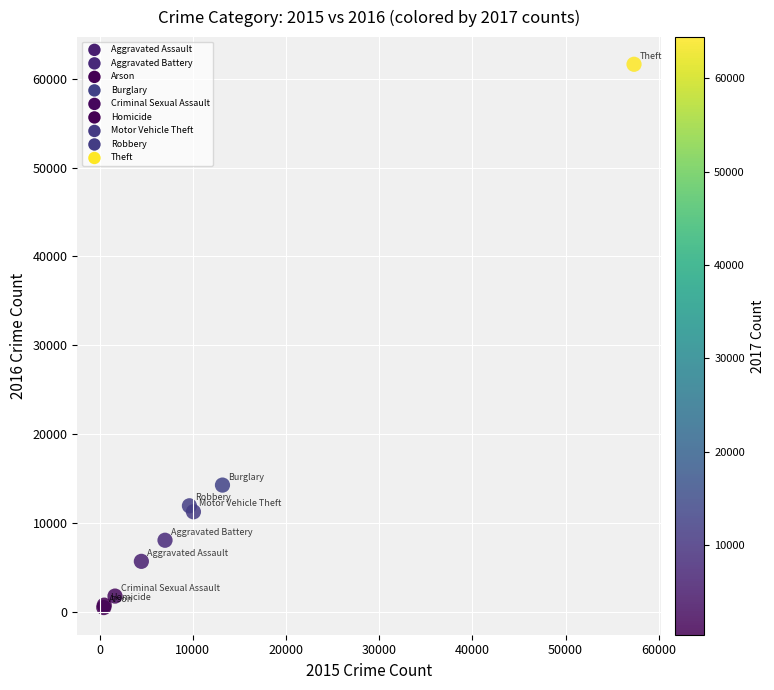

What Y value in the scatter plot is closest to 31066?

14289